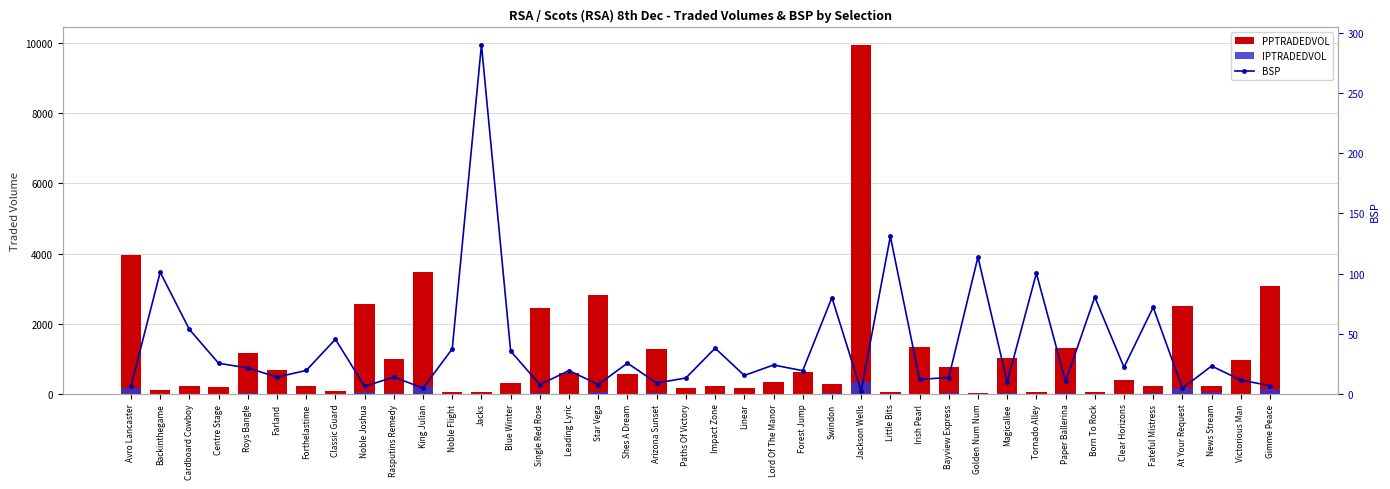

What position from the left is Impact Zone?

21